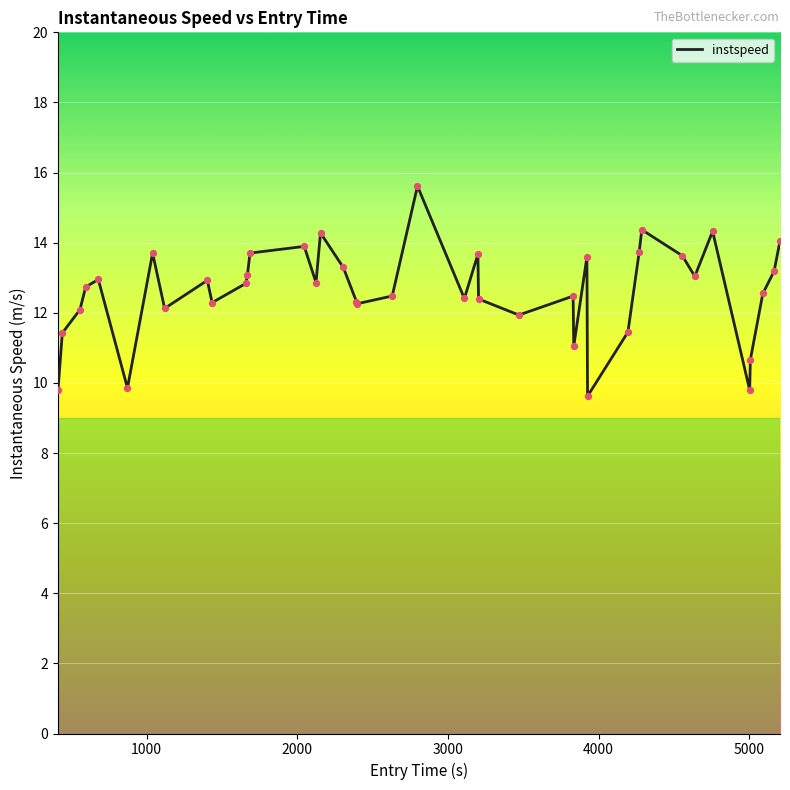

What is the smallest value displayed?

9.6